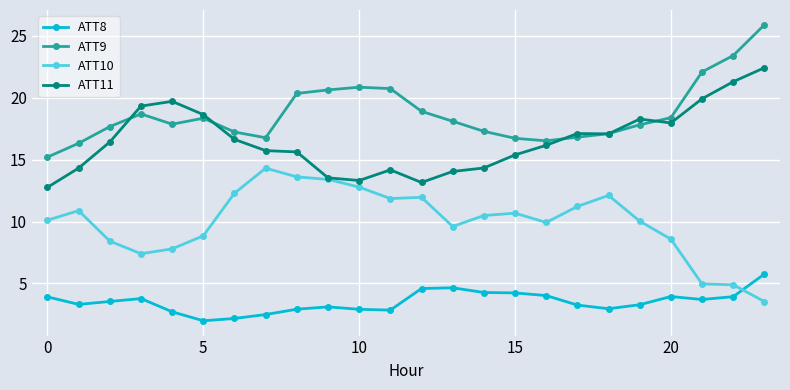

True or false: ATT8 has more than 0 points higher than both neighbors.

True